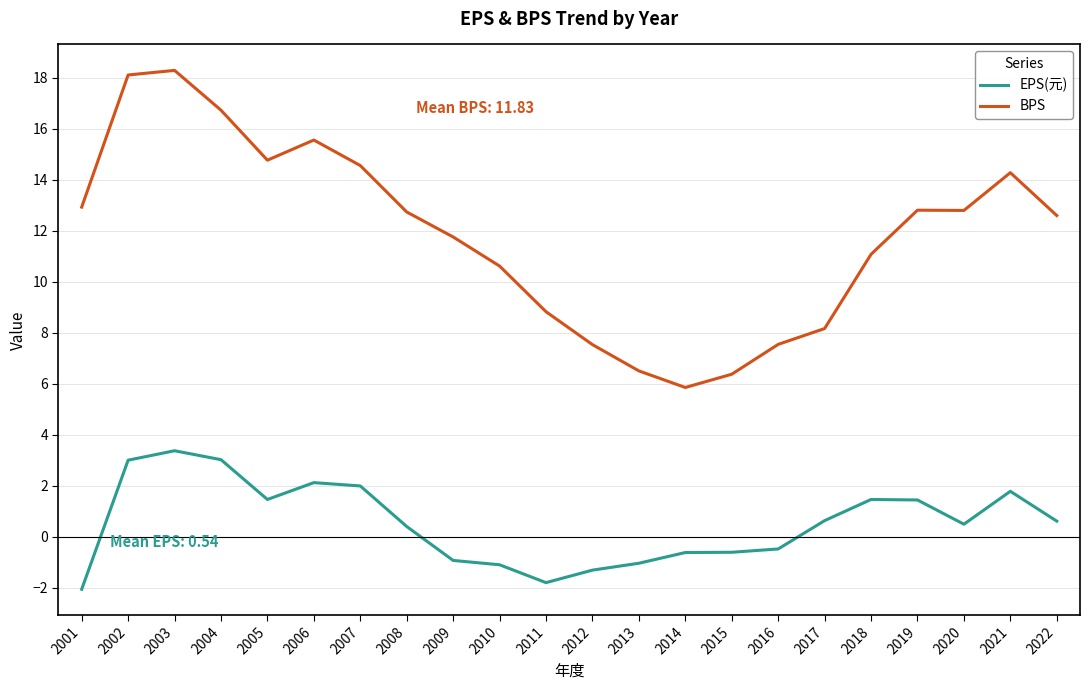

Which category has the highest value in the BPS series?

2003